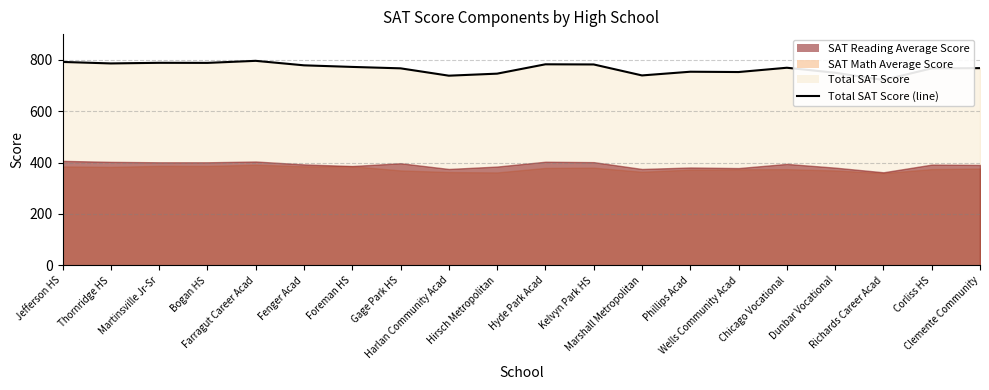

Does the chart have visible grid lines?

Yes